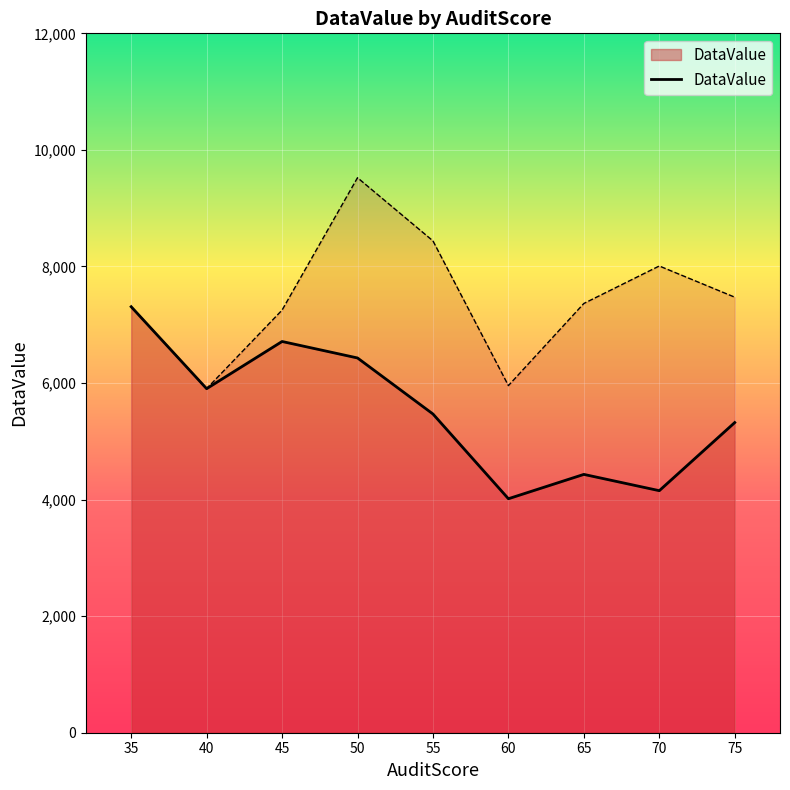

Approximately how many times larger is the value at 60 compared to 50?

0.6